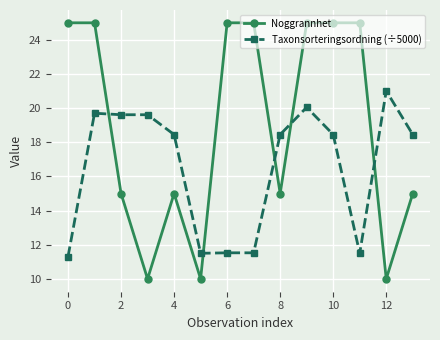

List the series in order of their peak value, lowest first.

Taxonsorteringsordning (÷5000), Noggrannhet